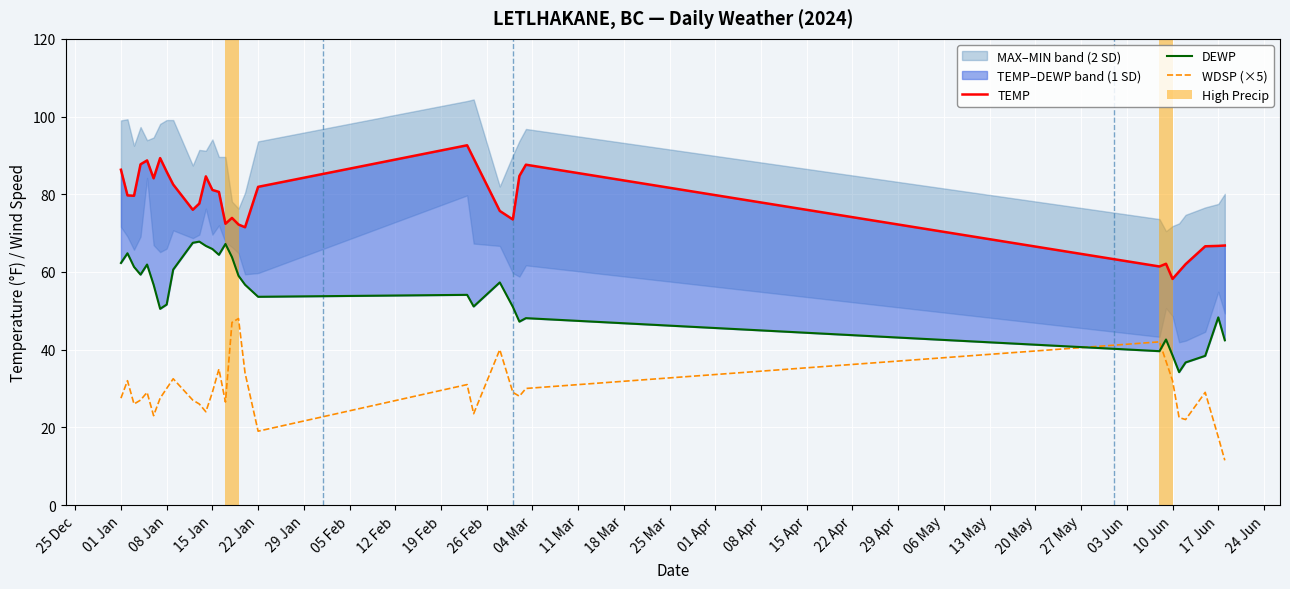

Is it true that TEMP equals 28.2 at 20 May?

False